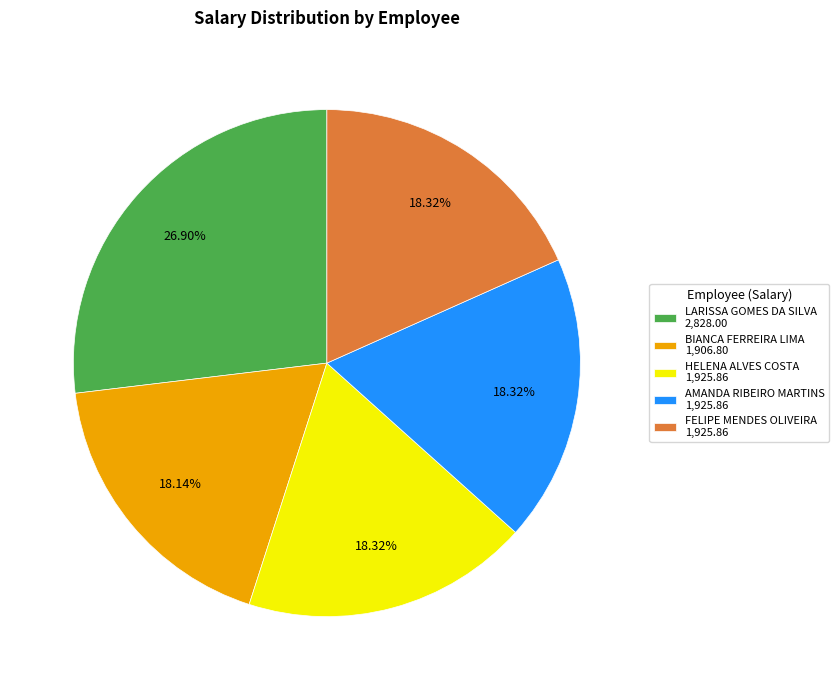

To the nearest percent, what is the combined percentage of FELIPE MENDES OLIVEIRA and LARISSA GOMES DA SILVA?

45%